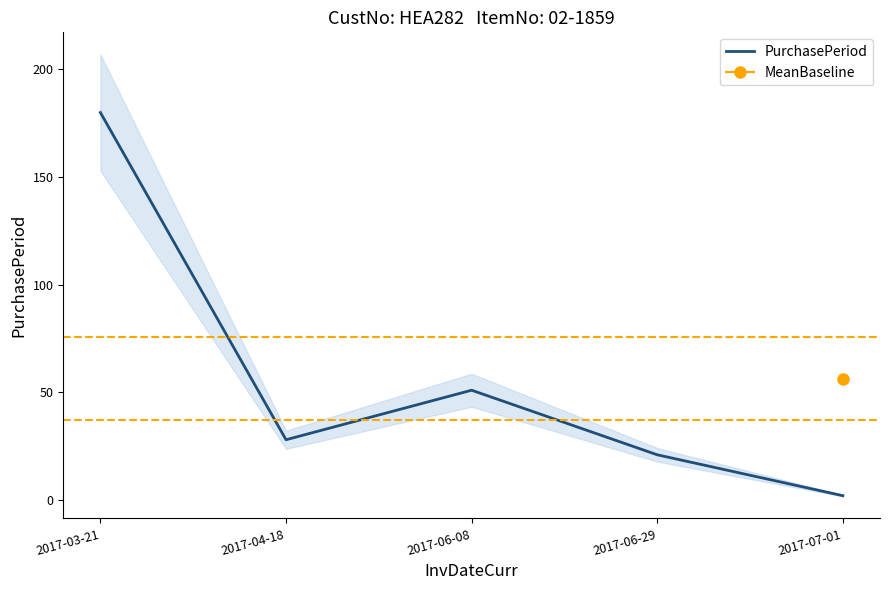

List the labels in order of value, largest first.

2017-03-21, 2017-06-08, 2017-04-18, 2017-06-29, 2017-07-01